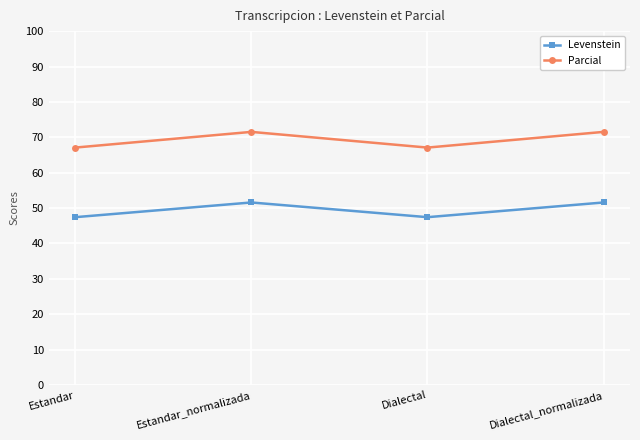

At which label does Levenstein first exceed 51?

Estandar_normalizada